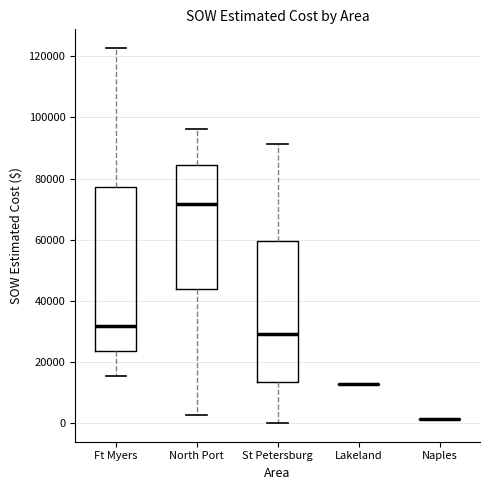

Reading left to right, read every box against the y-axis: the position of its median line, the range the box covers, and the ends of its whiskers. The values are not printed on the chart, so give them approximately, as read against the axis.

Ft Myers: median 32000, box 24000 to 78000, whiskers 16000 to 122000
North Port: median 72000, box 44000 to 84000, whiskers 2000 to 96000
St Petersburg: median 30000, box 14000 to 60000, whiskers 0 to 92000
Lakeland: box collapsed to a line at 12000, whiskers 12000 to 12000
Naples: box collapsed to a line at 2000, whiskers 2000 to 2000